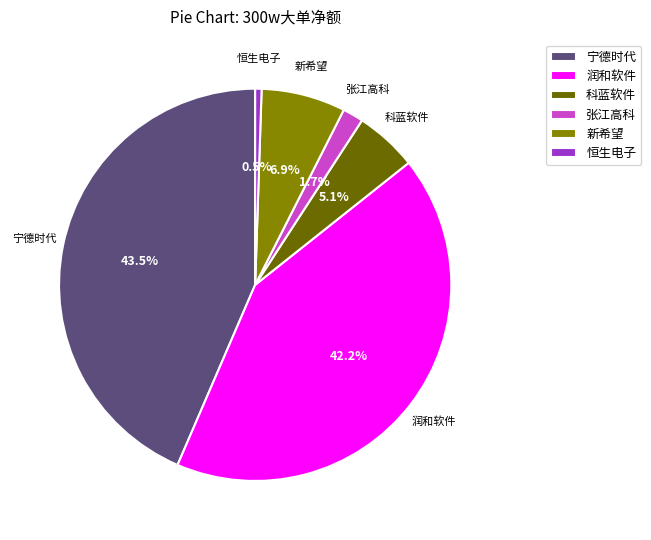

Which category has the biggest portion of the pie?

宁德时代